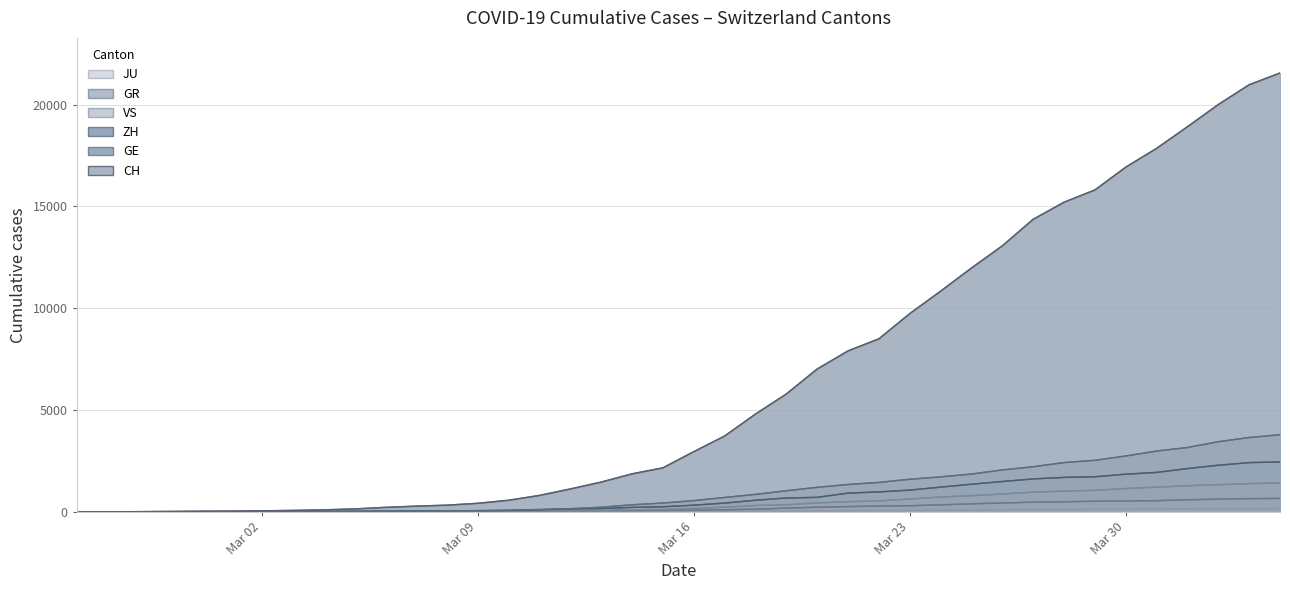

Reading right to left, list all the values displayed in this chart.

CH: 21554	20978	20005	18915	17852	16928	15809	15207	14367	13064	11975	10838	9735	8498	7904	7014	5788	4801	3722	2954	2160	1866	1461	1124	806	569	419	327	280	219	142	97	69	50	36	30	20	8	4	0
GE: 3788	3650	3445	3160	2984	2743	2530	2419	2215	2057	1856	1717	1600	1445	1342	1204	1035	857	705	551	430	347	225	154	113	79	60	45	43	30	20	16	14	11	10	9	5	1	1	0
ZH: 2450	2417	2289	2125	1936	1848	1722	1690	1616	1489	1357	1213	1067	978	919	711	679	568	429	326	250	218	163	140	101	62	49	40	34	29	23	15	13	10	7	6	2	2	0	0
GR: 657	649	622	592	547	535	519	495	474	433	393	343	300	284	258	226	182	128	101	84	71	56	53	43	31	22	18	18	17	16	14	12	9	9	6	6	6	2	2	0
VS: 1418	1385	1334	1282	1211	1144	1055	1017	968	874	793	728	628	535	498	436	349	312	225	172	115	98	76	53	30	22	17	12	7	6	5	4	3	3	2	1	1	0	0	0
JU: 154	149	149	145	140	128	127	119	114	100	92	82	69	61	54	44	36	32	29	25	19	18	17	12	7	7	7	5	5	4	4	2	2	1	1	1	1	1	0	0